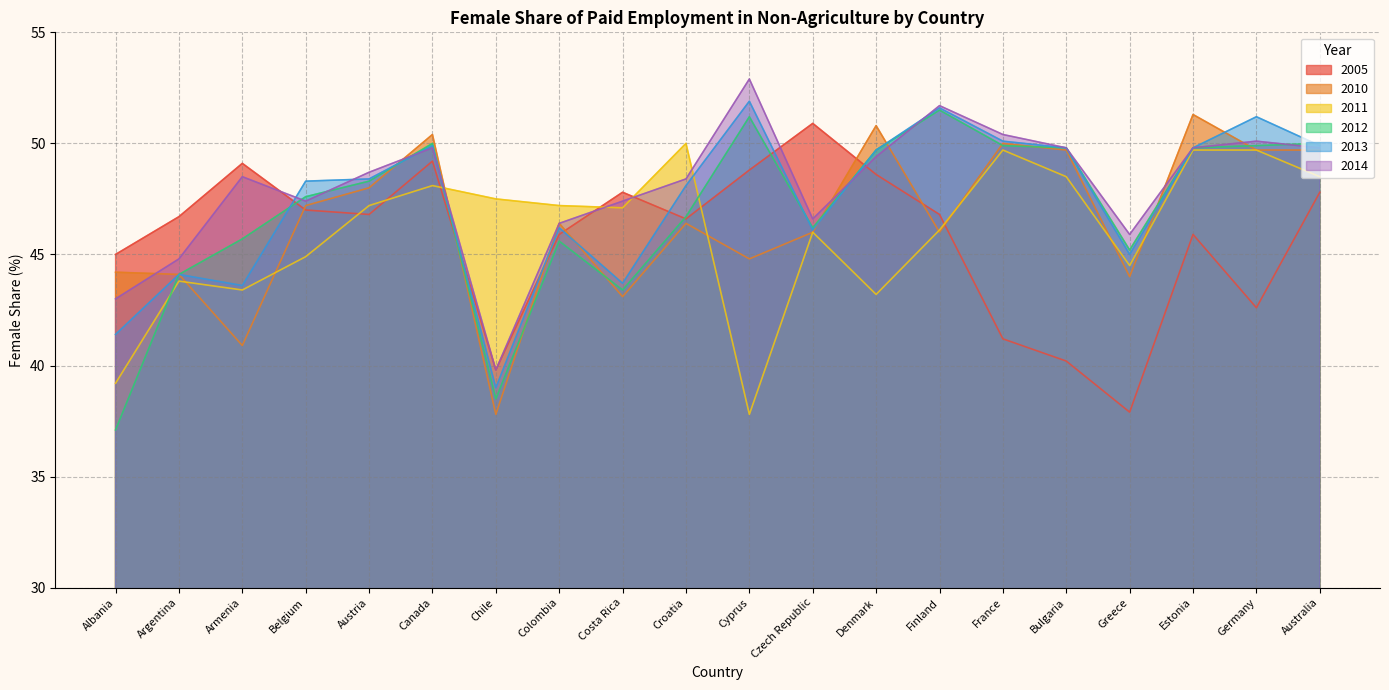

After their last crossing, which series has the higher values: 2012 or 2010?

2012